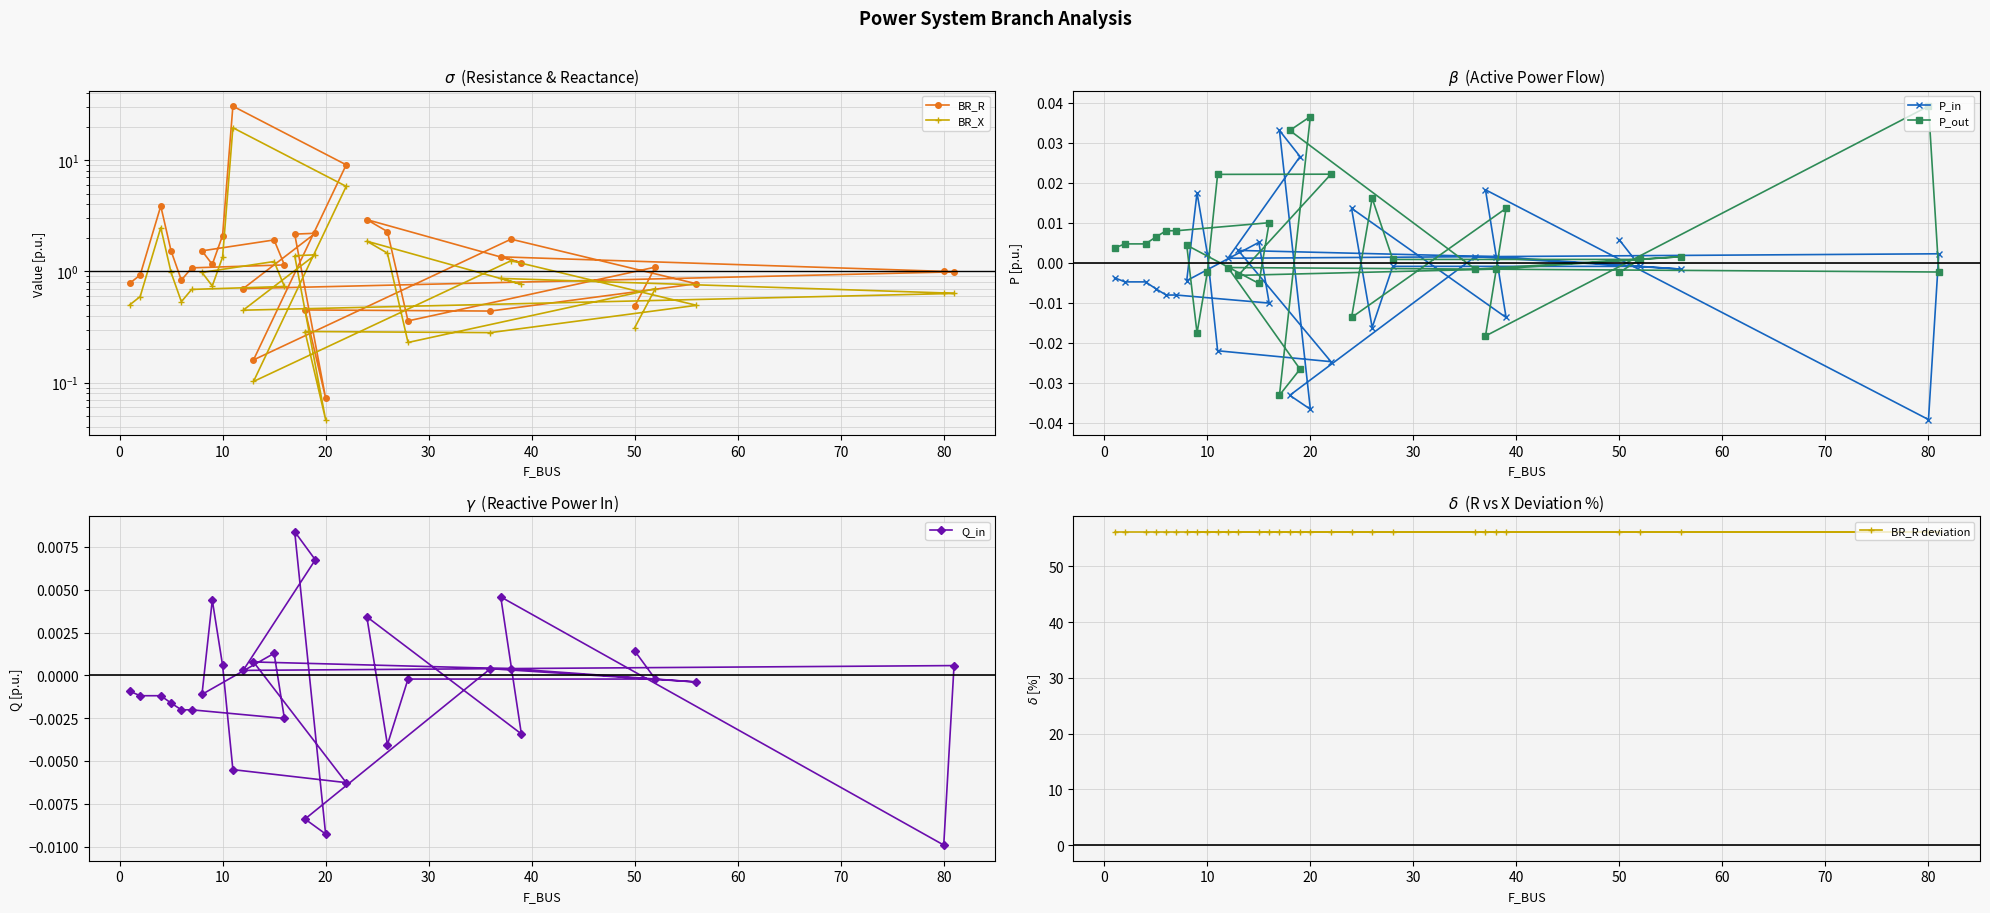

The value of P_in at 28 is -0.0. True or false?

False